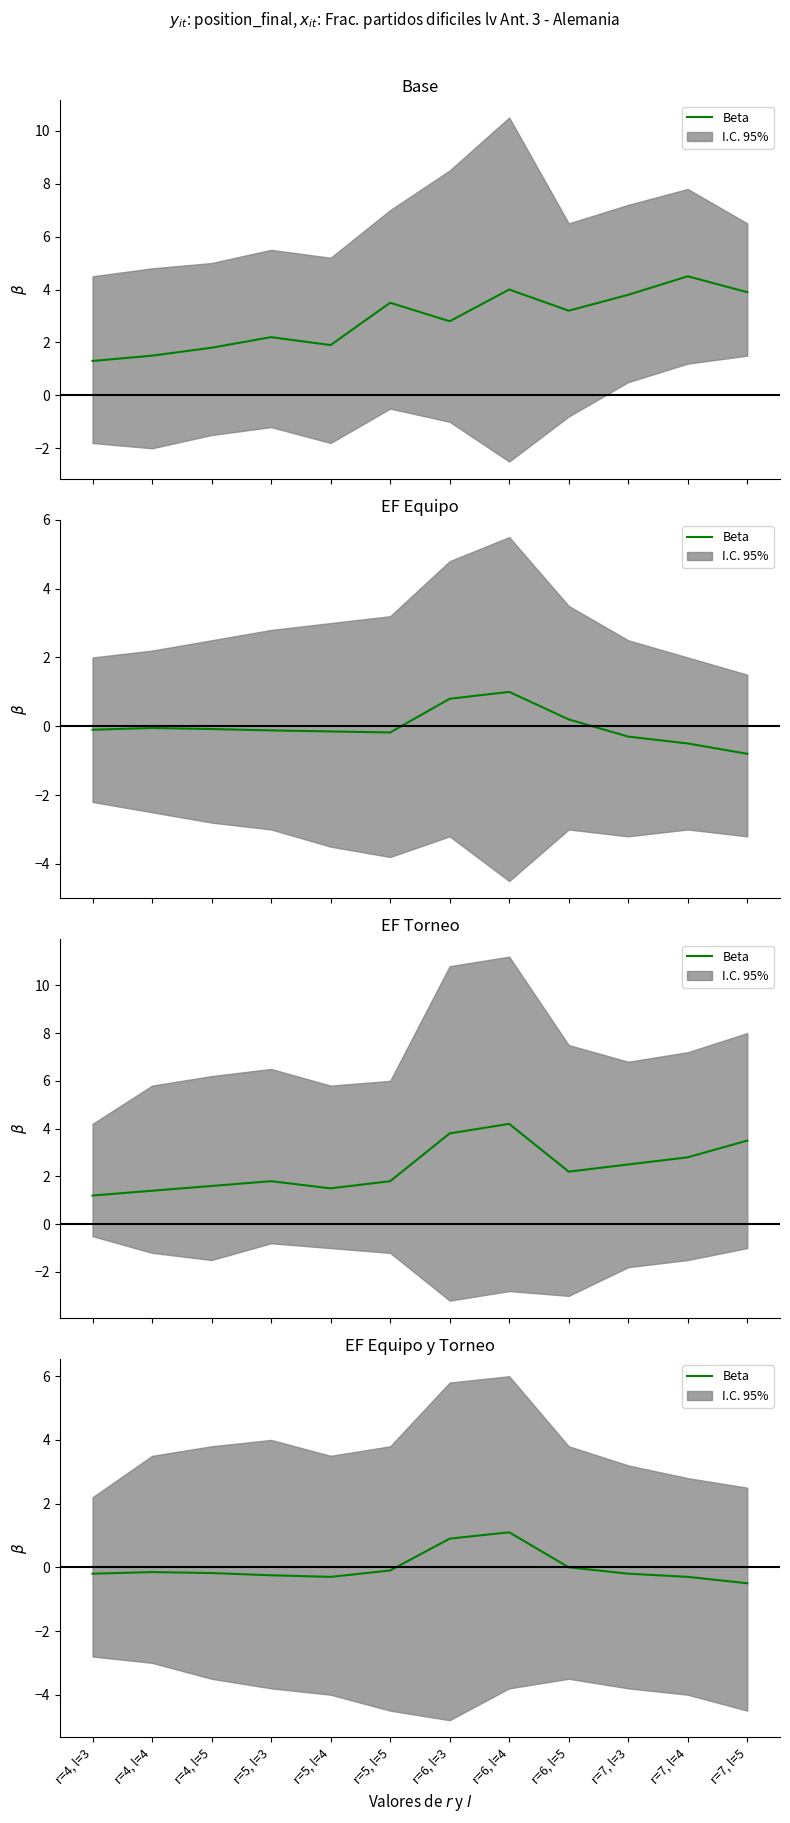

What is the change in value from r=4, l=4 to r=7, l=3?

-0.1